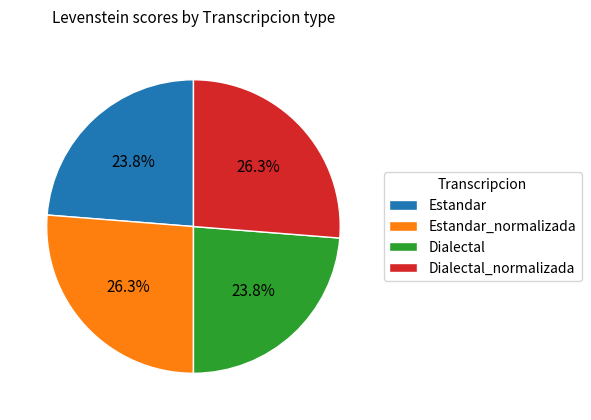

Is Dialectal_normalizada the majority of the pie?

No